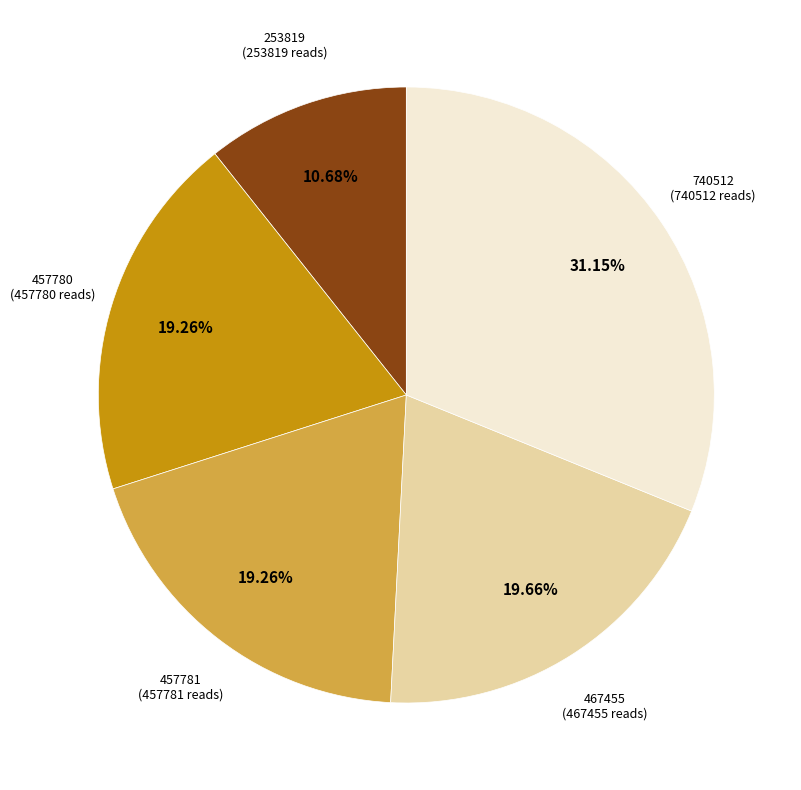

How much of the chart is everything except 740512?

68.9%